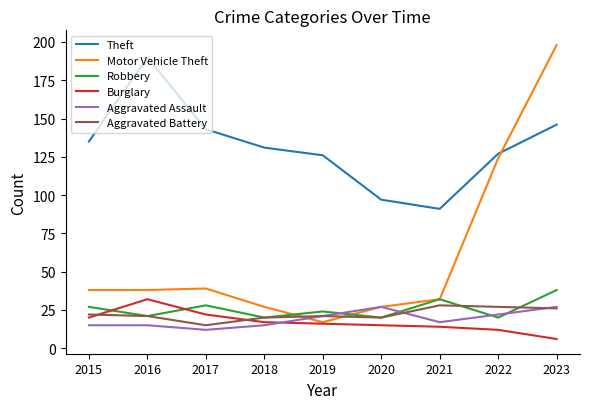

Count the number of categories in the chart.

9